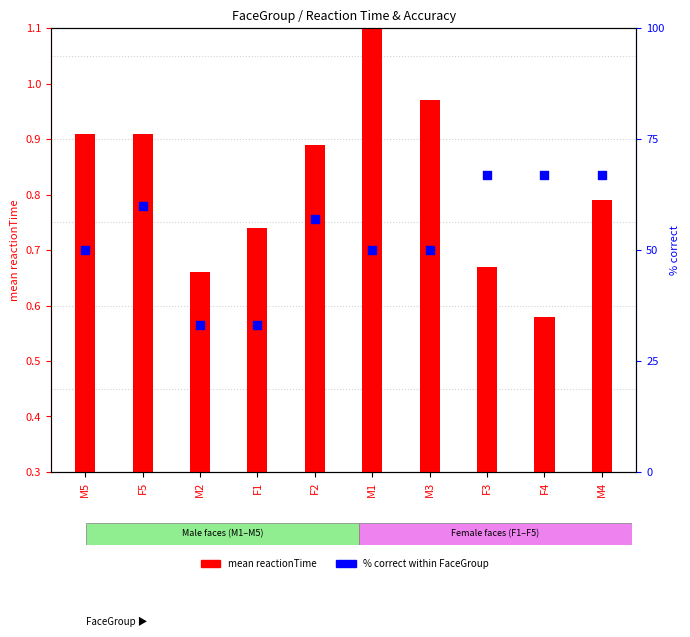

At which category is the sum across all series the highest?

M4